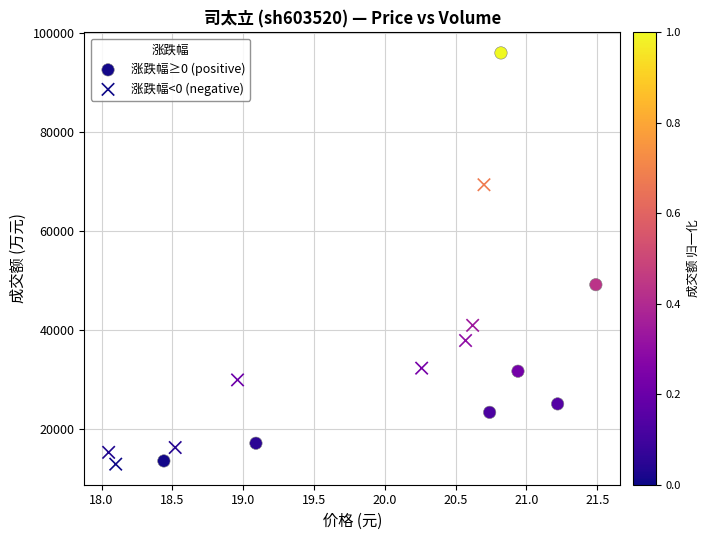

Which series reaches the maximum Y coordinate?

涨跌幅≥0 (positive)